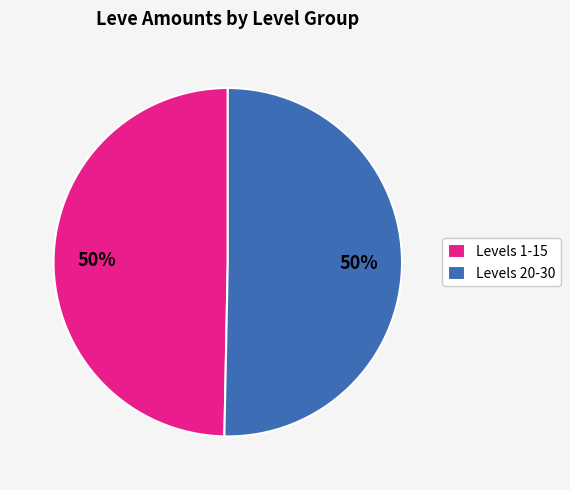

To the nearest percent, what is the average slice percentage?

50%